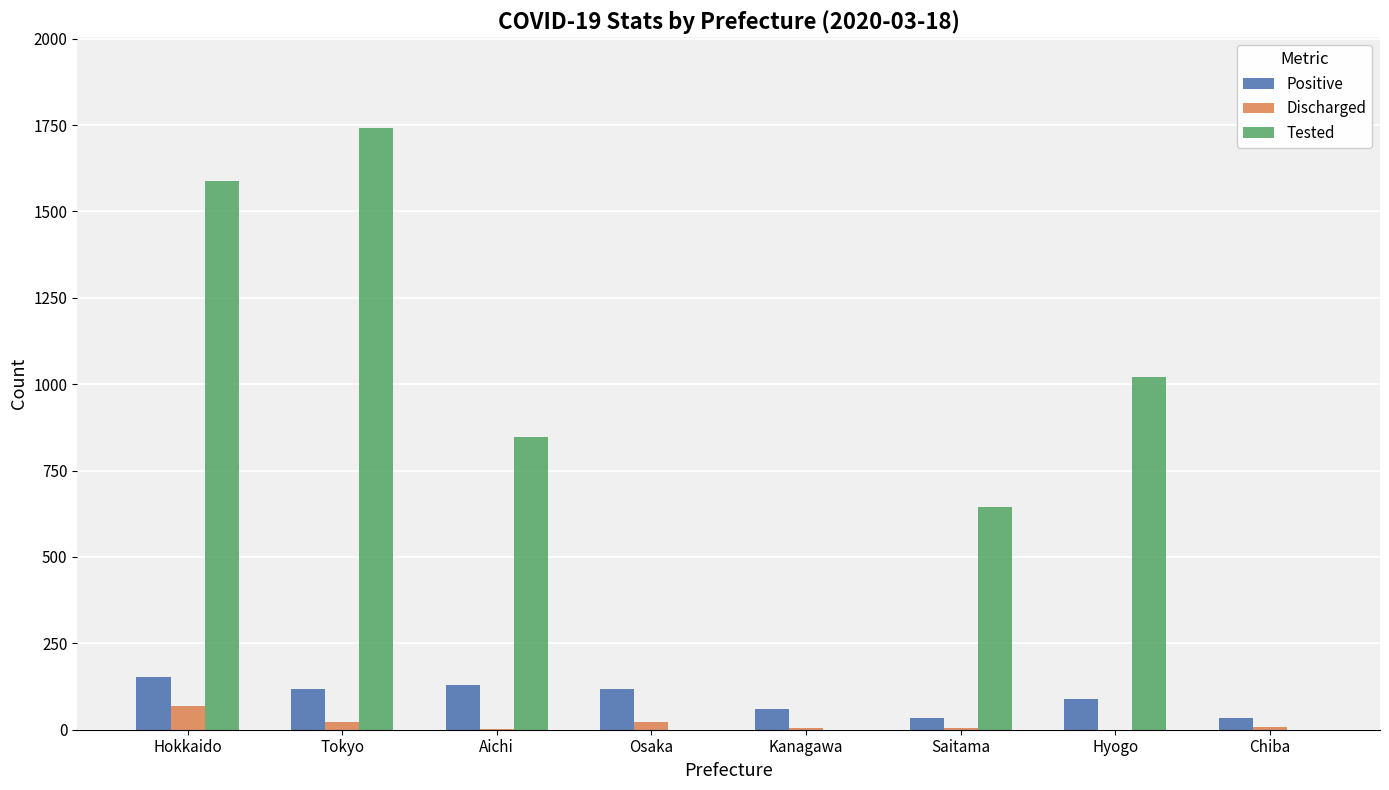

What is the average value of the Tested series?

730